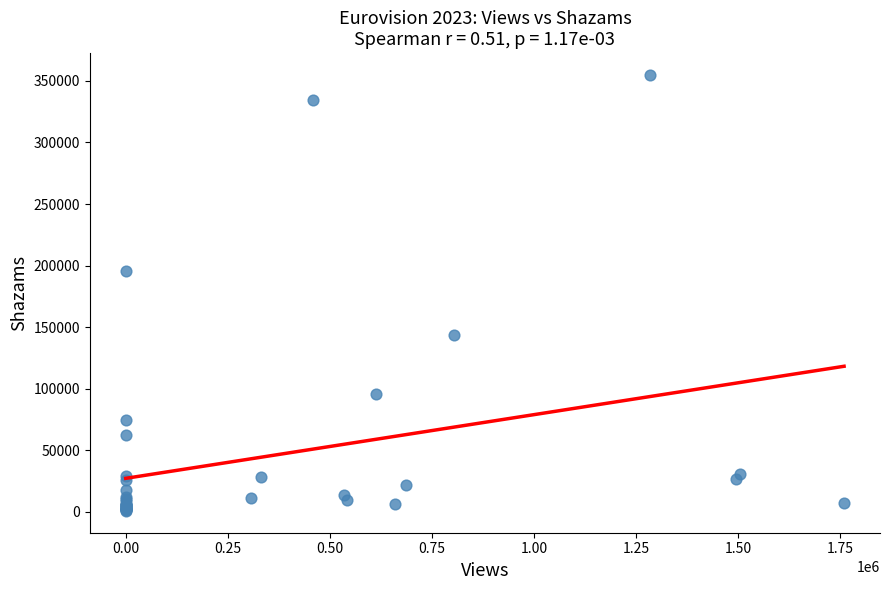

What Y value in the scatter plot is closest to 177800?

195718